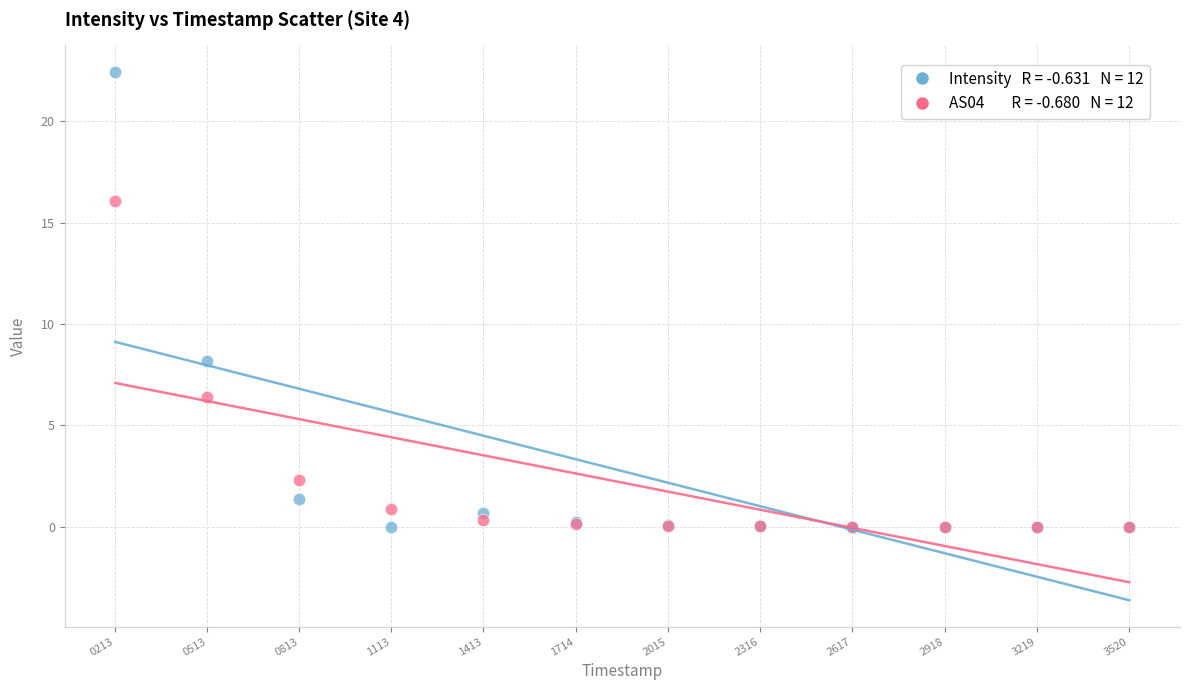

Across all series, what Y value is closest to 11?

8.2